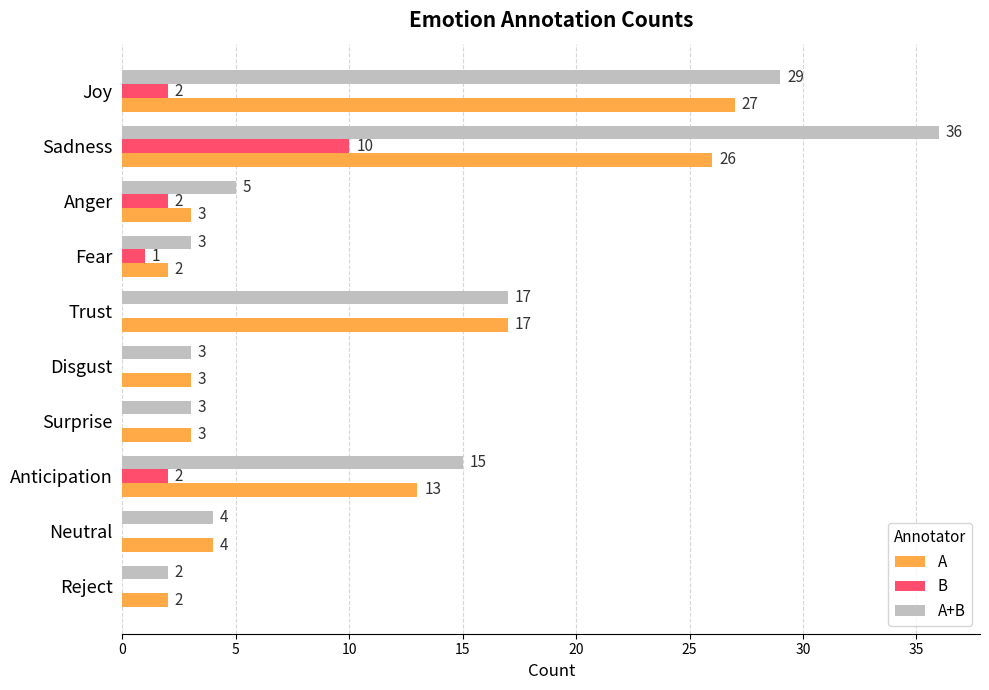

What are all the series names shown in the legend?

A, B, A+B